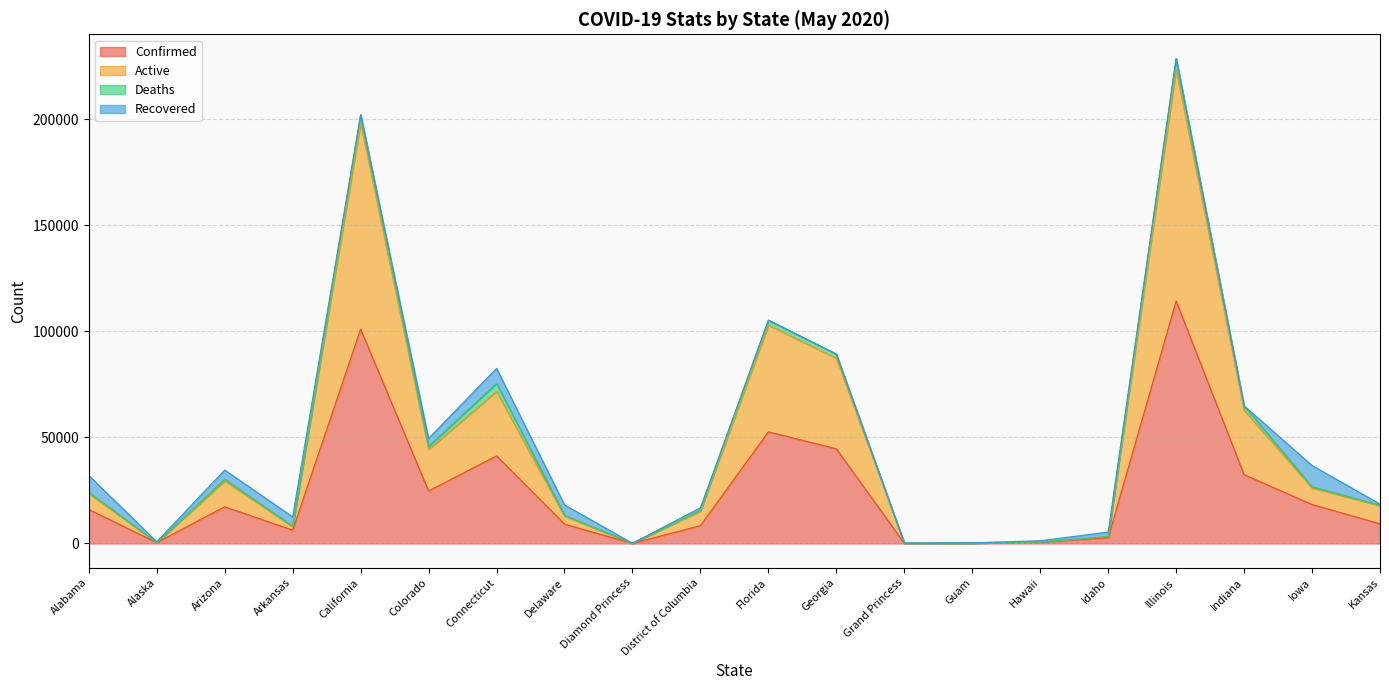

What is the average value of the Confirmed series?

24999